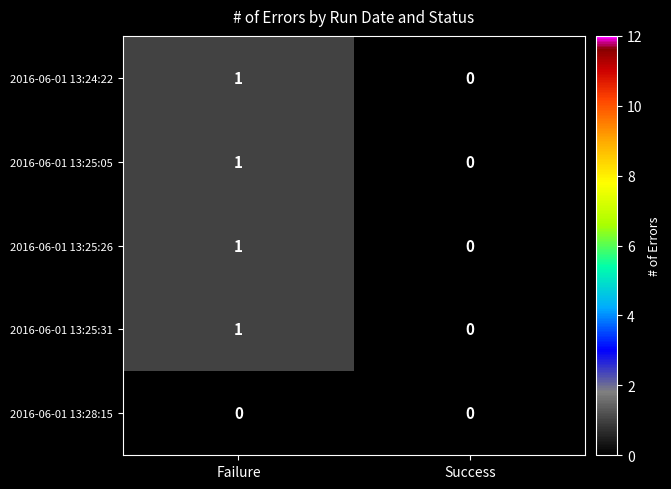

Is it true that 2016-06-01 13:25:05 equals 2 at Failure?

False